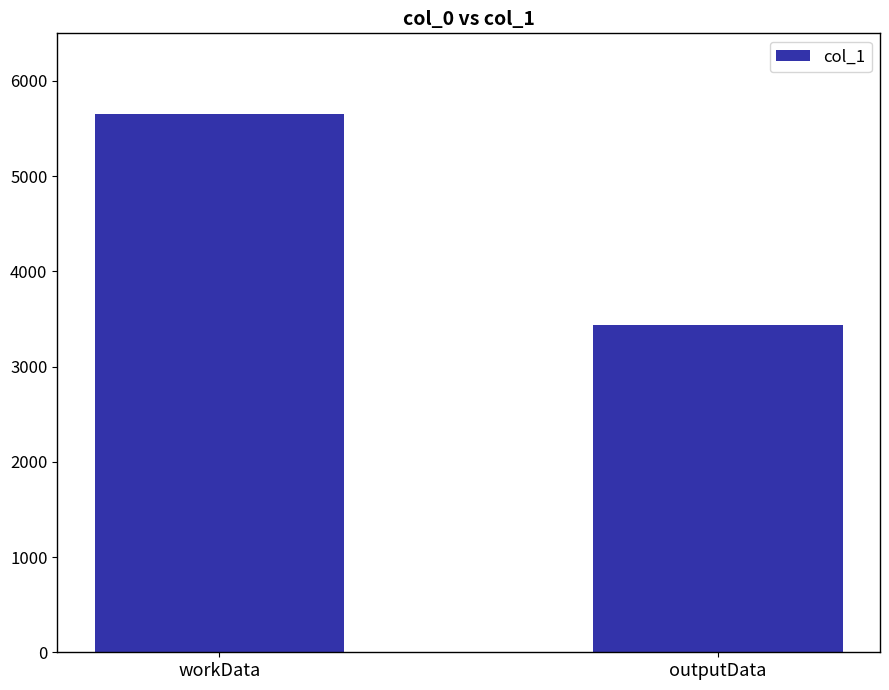

What is the difference between the values at workData and outputData?

2216